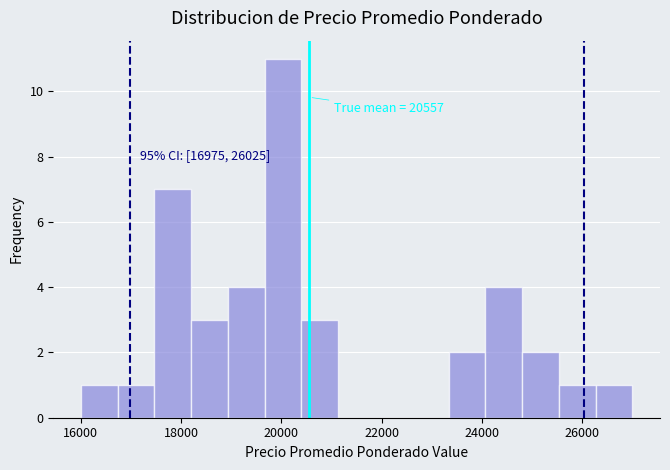

Around what value on the x-axis is the tallest bar? Give the approximate position of its centre, as read against the axis.

20000